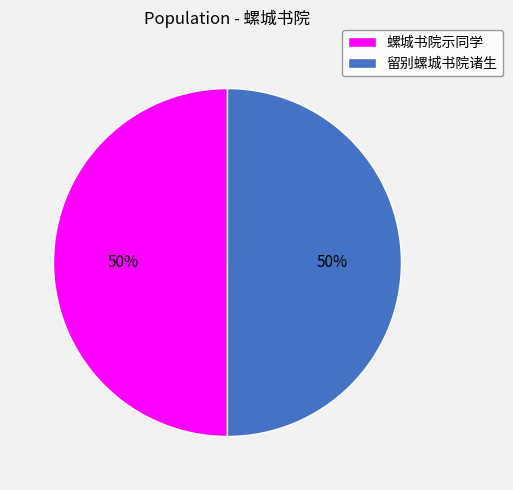

Approximately how many times larger is the value at 留别螺城书院诸生 compared to 螺城书院示同学?

1.0